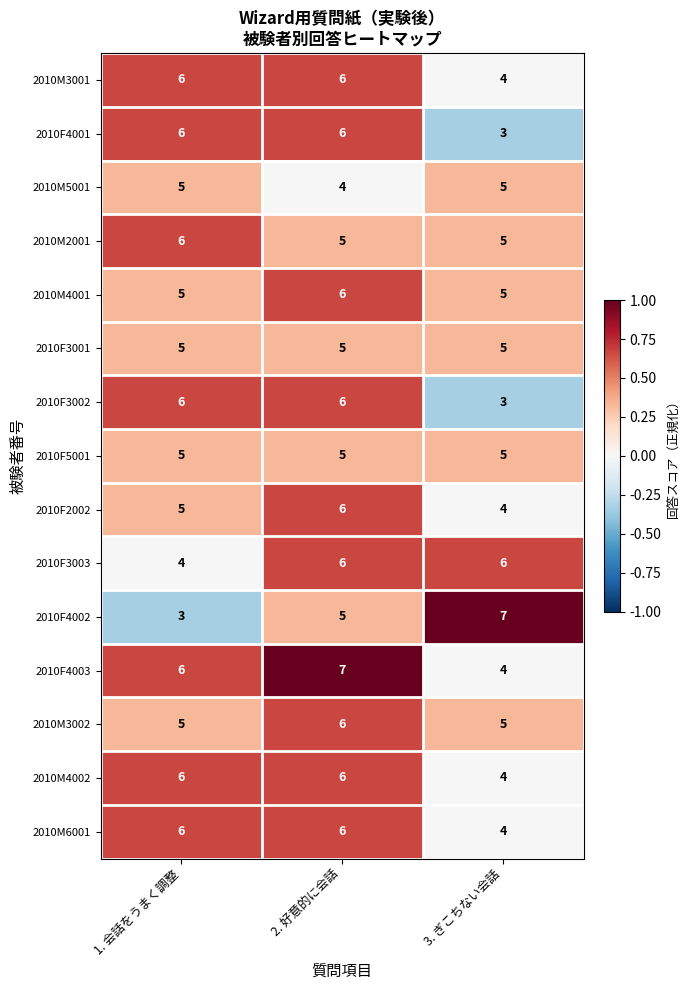

What is the sum of all 2010M6001 values?

16